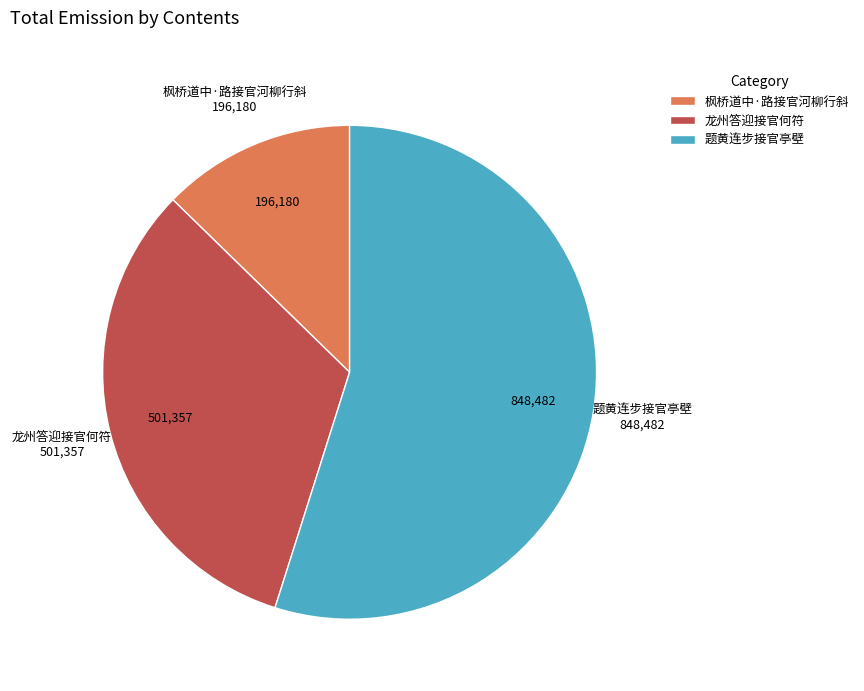

Is the sum of 龙州答迎接官何符 and 题黄连步接官亭壁 greater than half?

Yes